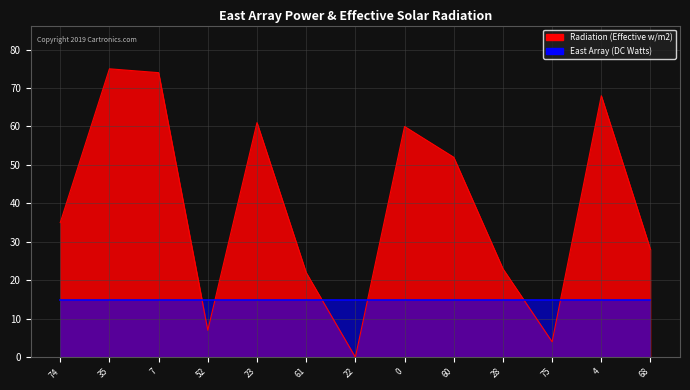

The value at 60 is 52. True or false?

True